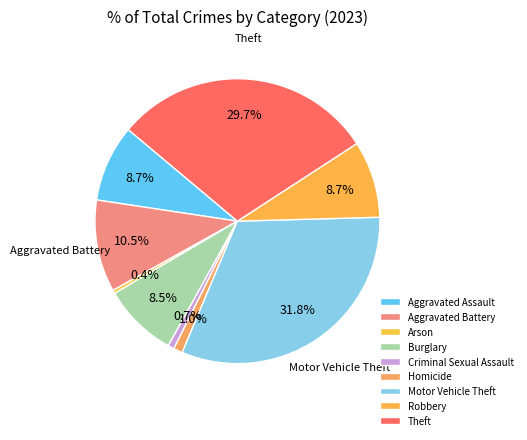

To the nearest percent, what portion does Theft represent?

30%